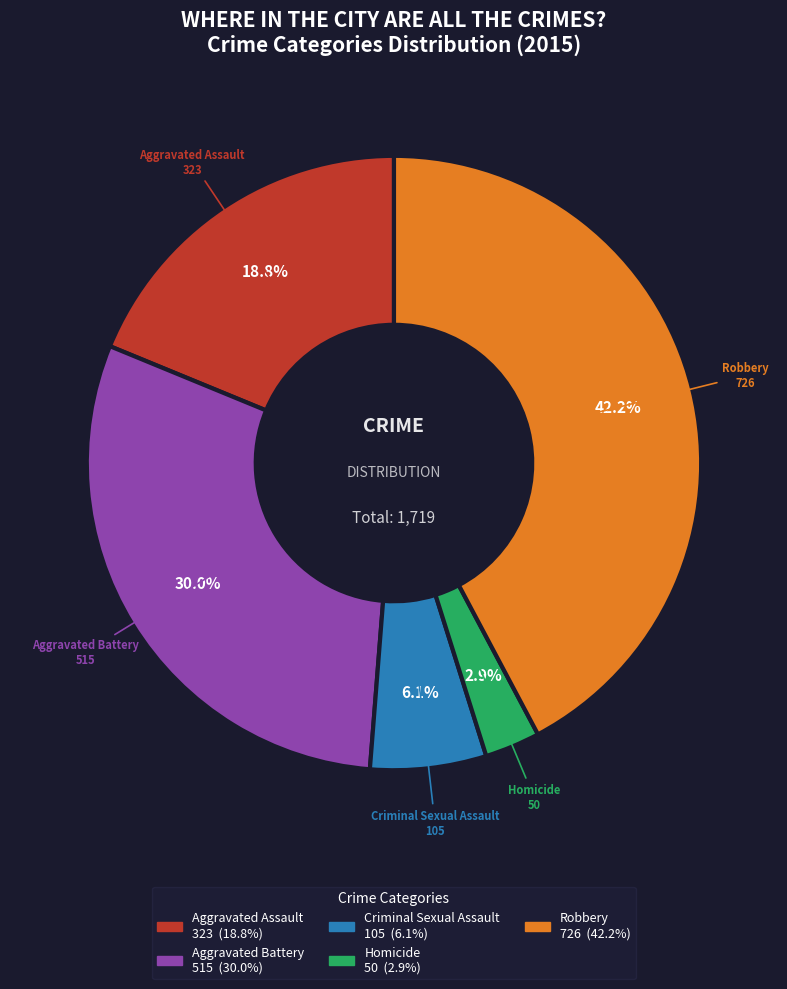

How many segments does this pie chart have?

5